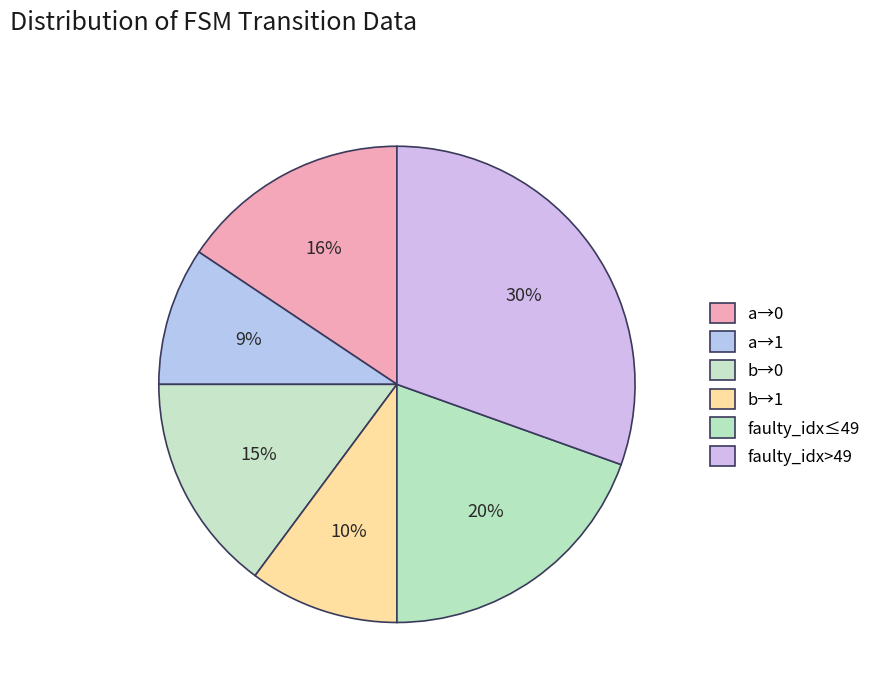

How many segments does this pie chart have?

6